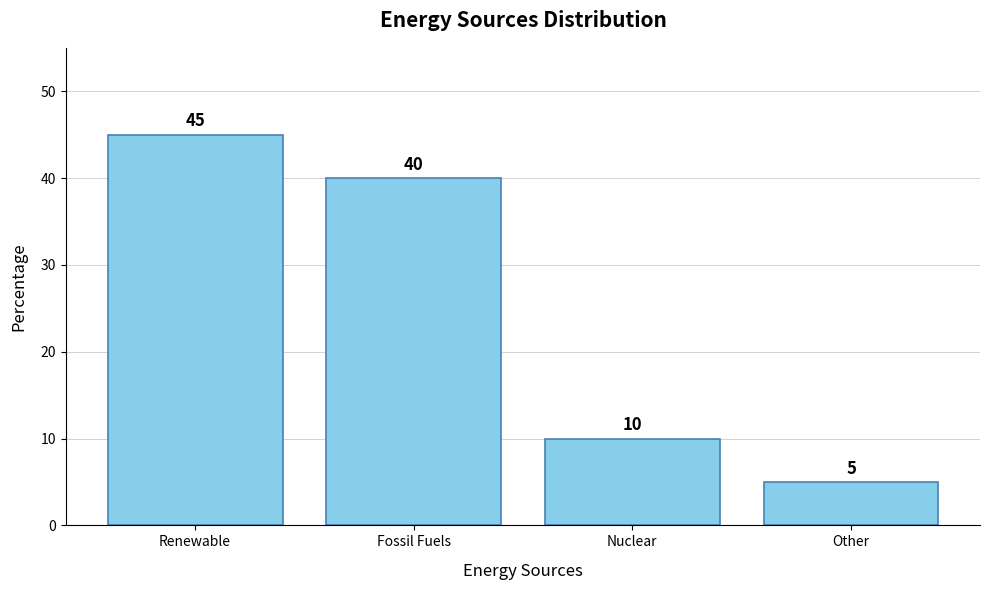

What is the difference between the second highest and minimum values?

35